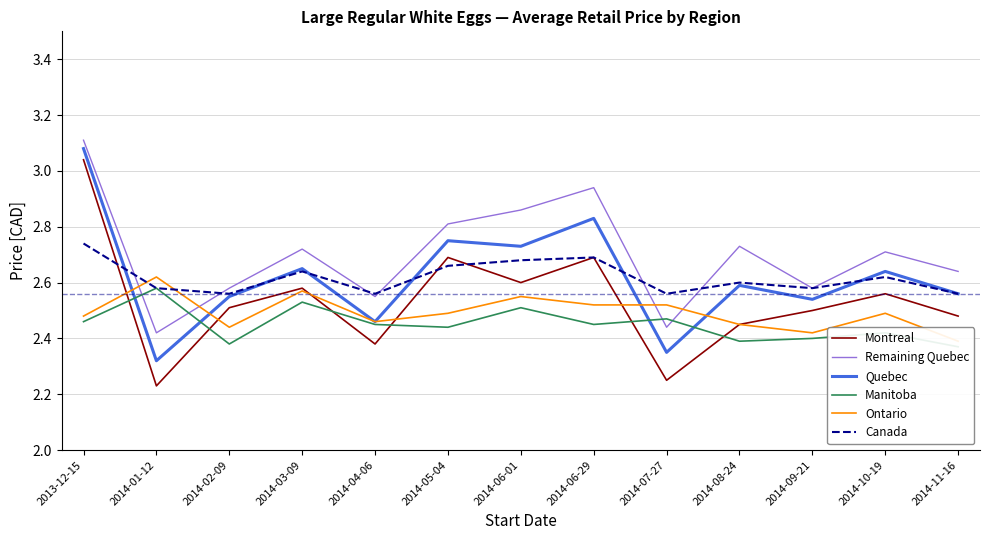

What is the maximum value for Canada?

2.7